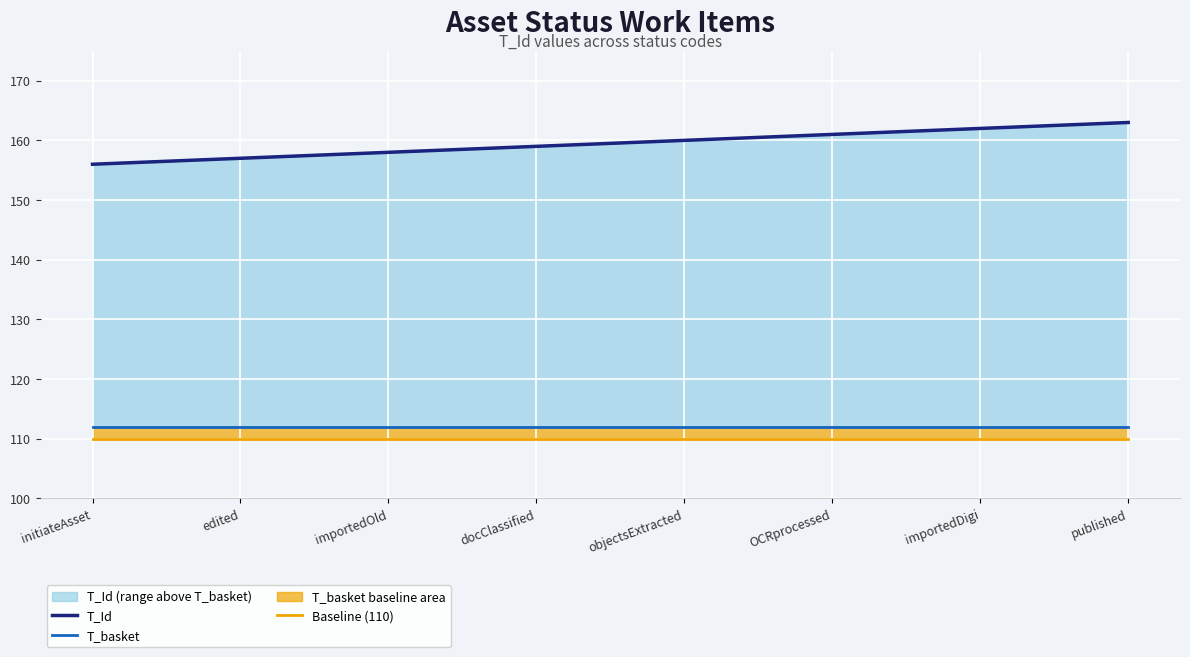

True or false: Baseline (110) has more than 0 points higher than both neighbors.

False